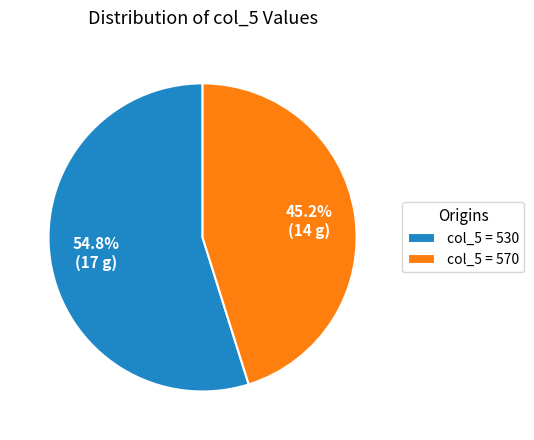

Approximately how many times larger is the value at col_5 = 570 compared to col_5 = 530?

0.8